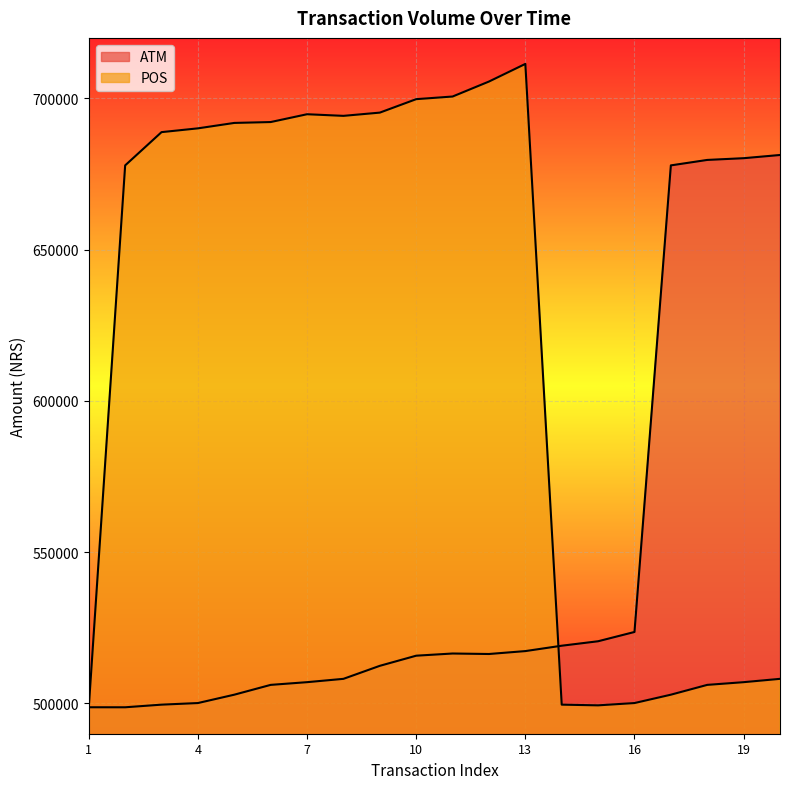

The POS series shows 275088 at 5. True or false?

False